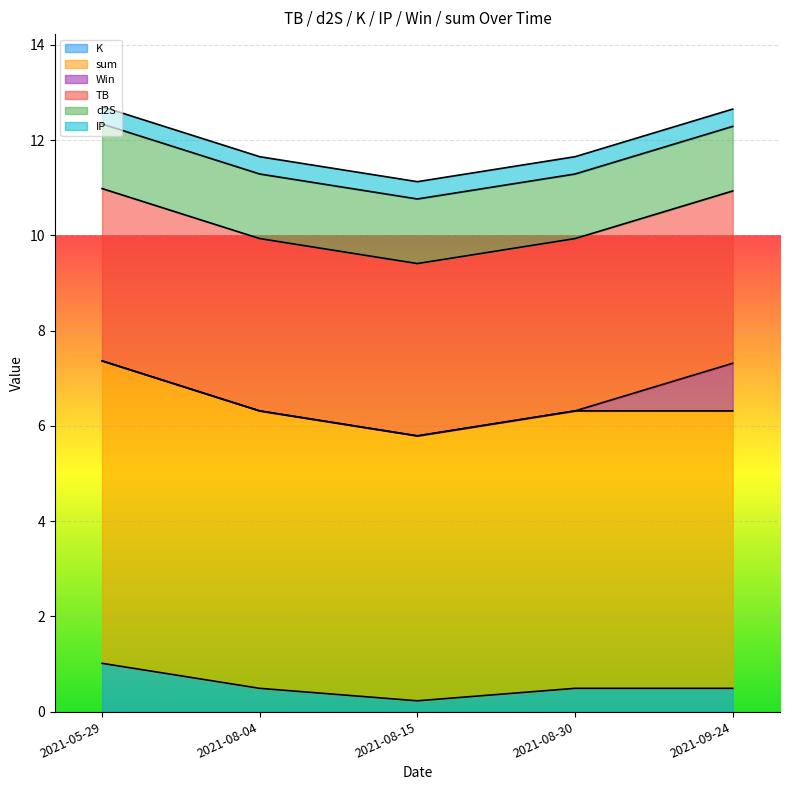

True or false: TB and sum cross at least once.

False